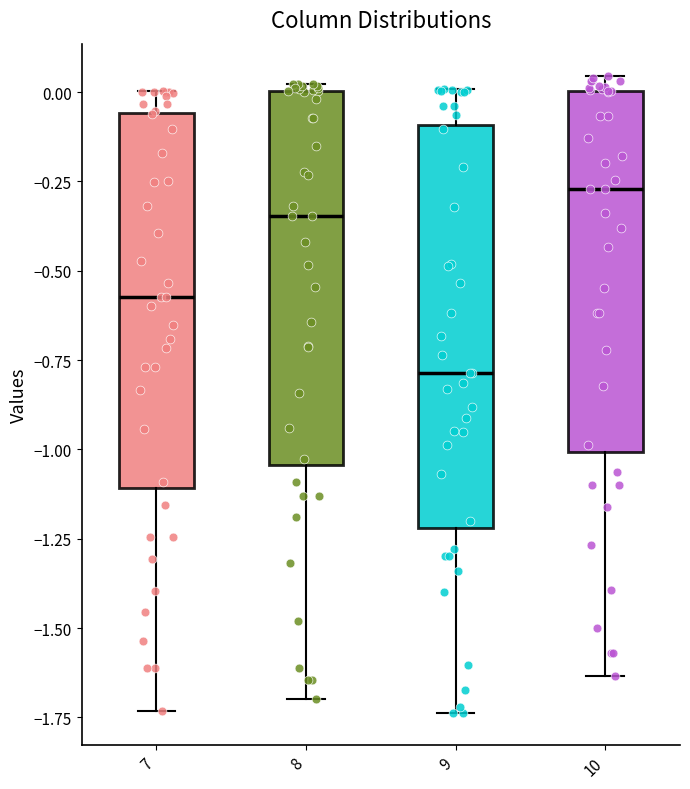

Reading left to right, read every box against the y-axis: the position of its median line, the range the box covers, and the ends of its whiskers. The values are not printed on the chart, so give them approximately, as read against the axis.

7: median -0.55, box -1.10 to -0.05, whiskers -1.75 to 0.00
8: median -0.35, box -1.05 to 0.00, whiskers -1.70 to 0.00 (just above the box's upper edge)
9: median -0.80, box -1.20 to -0.10, whiskers -1.75 to 0.00
10: median -0.25, box -1.00 to 0.00, whiskers -1.65 to 0.05